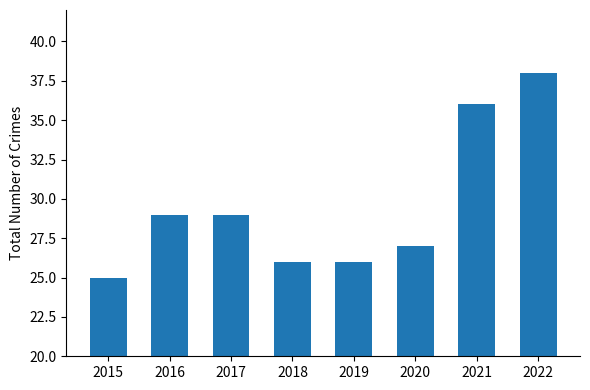

Approximately how many times larger is the value at 2018 compared to 2021?

0.7